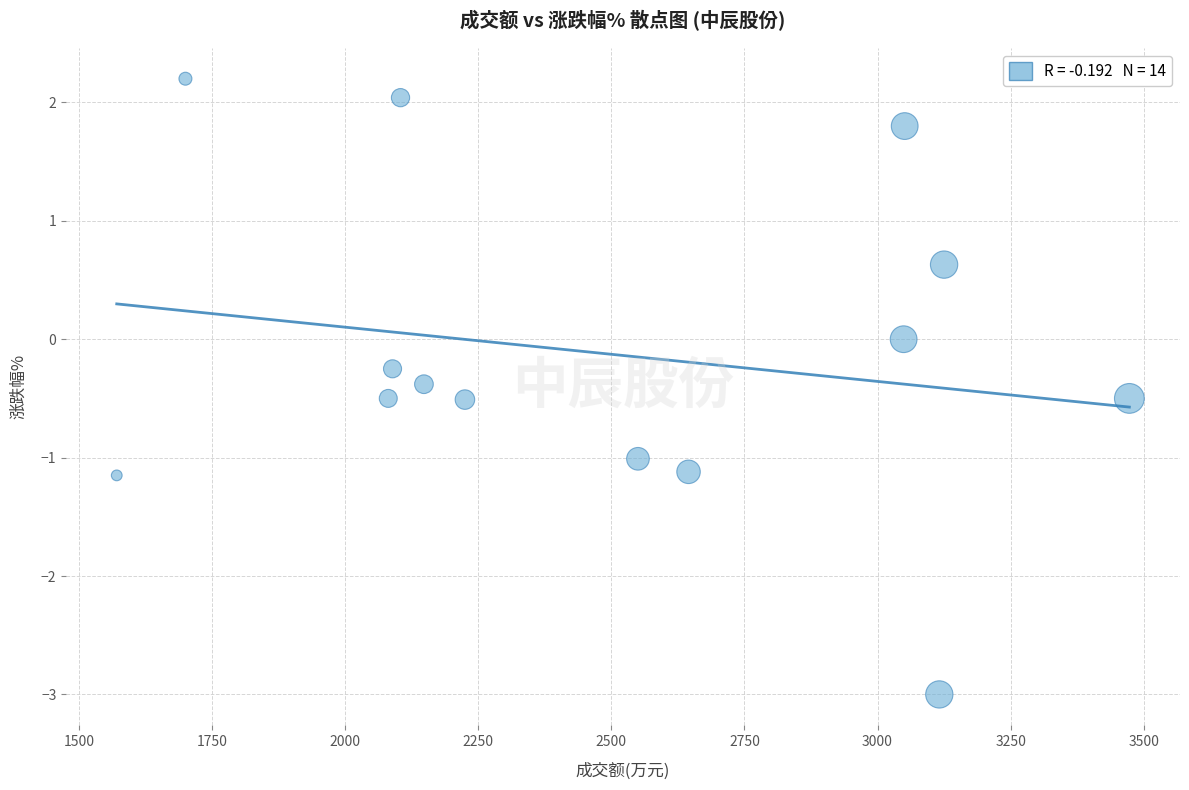

What is the range of Y values (max minus min)?

5.2